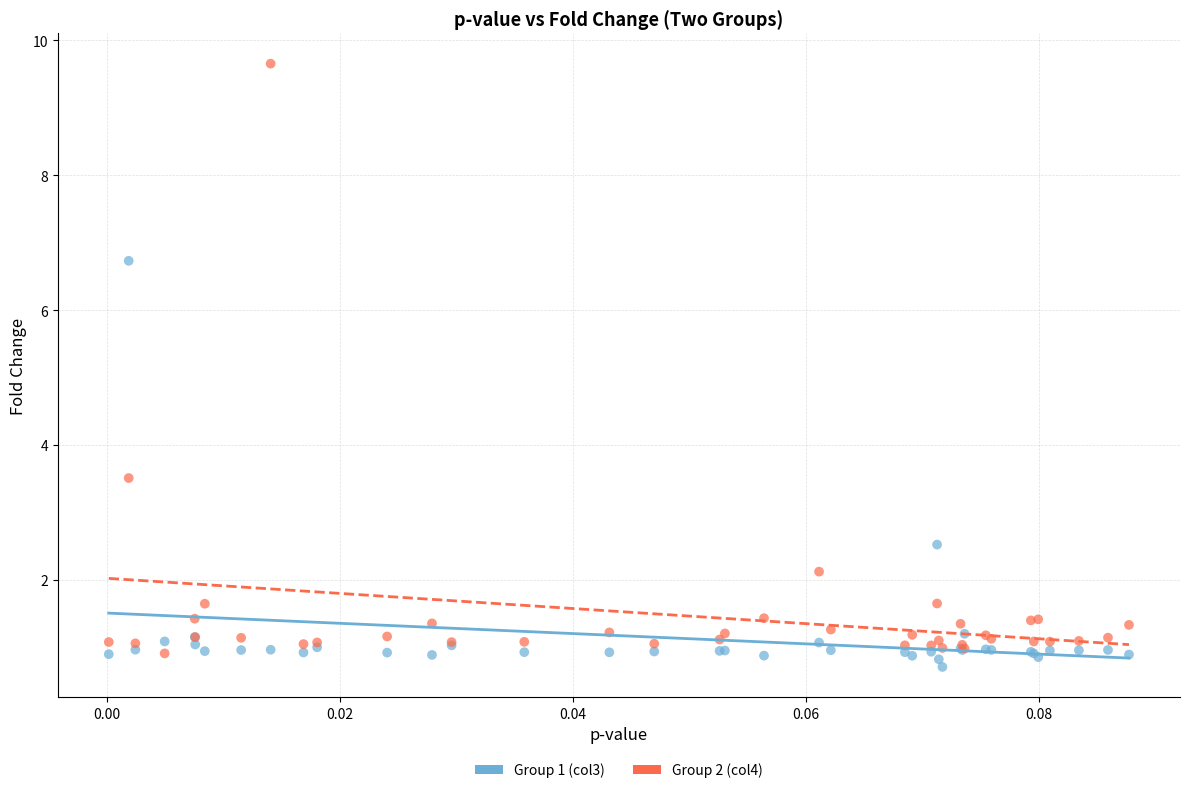

Which series has the largest Y range (max minus min)?

Group 2 (col4)